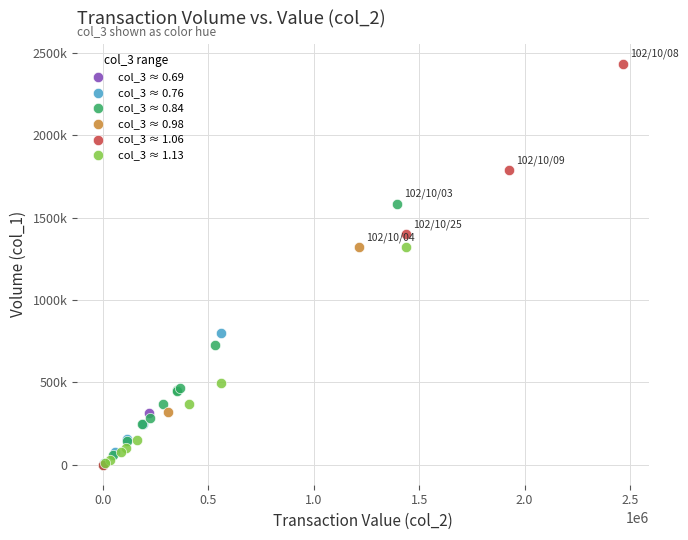

What are all the series names shown in the legend?

col_3 ≈ 0.69, col_3 ≈ 0.76, col_3 ≈ 0.84, col_3 ≈ 0.98, col_3 ≈ 1.06, col_3 ≈ 1.13